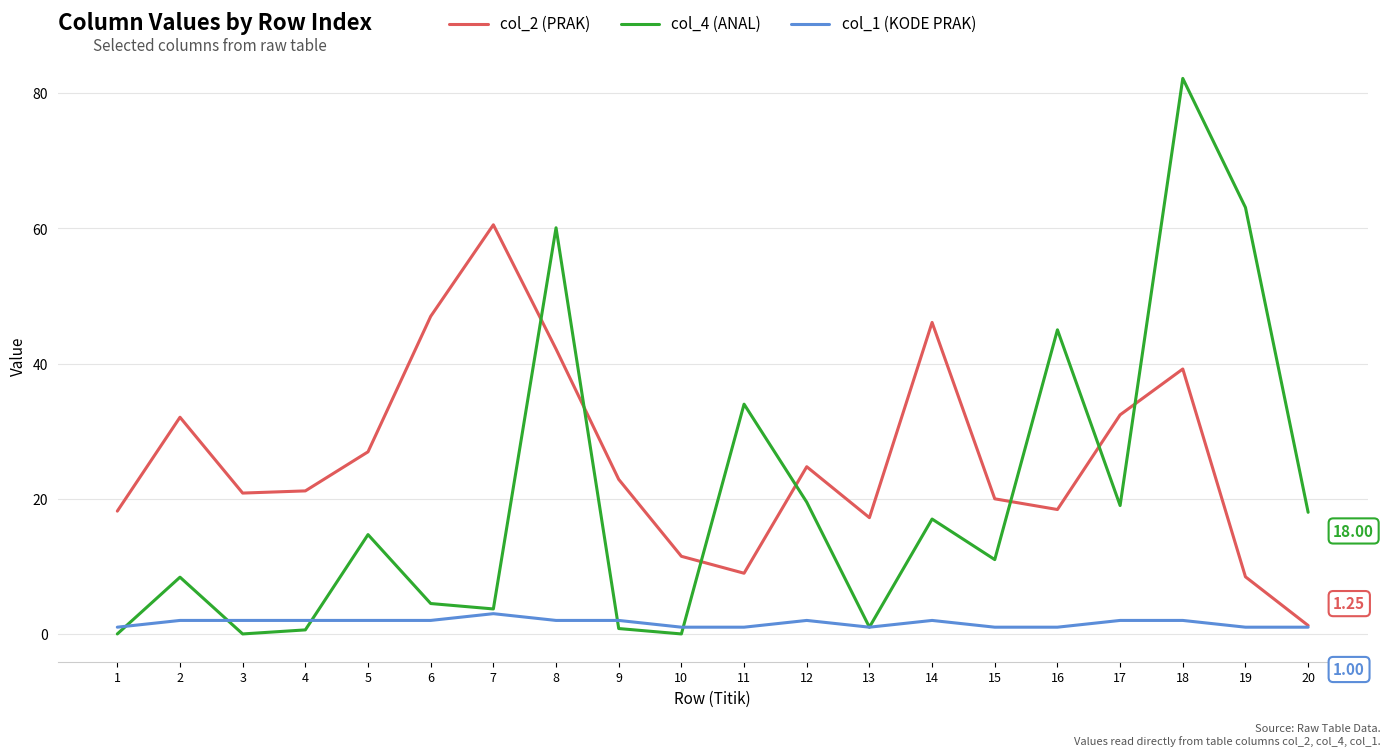

What is the sum of the col_4 (ANAL) values at 8 and 6?

64.6